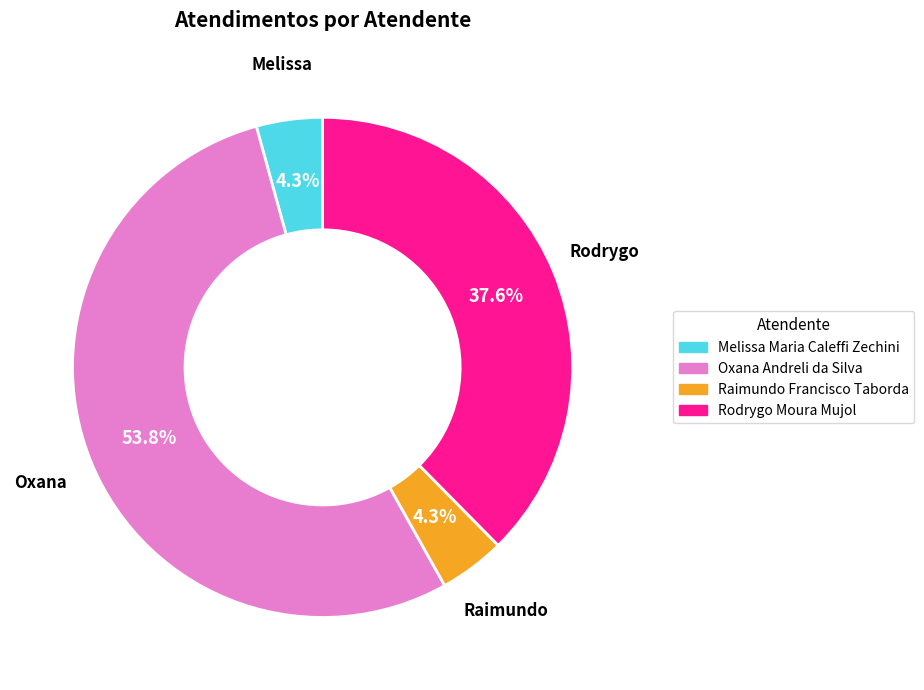

To the nearest percent, what is the difference between the largest and smallest slice percentages?

50%